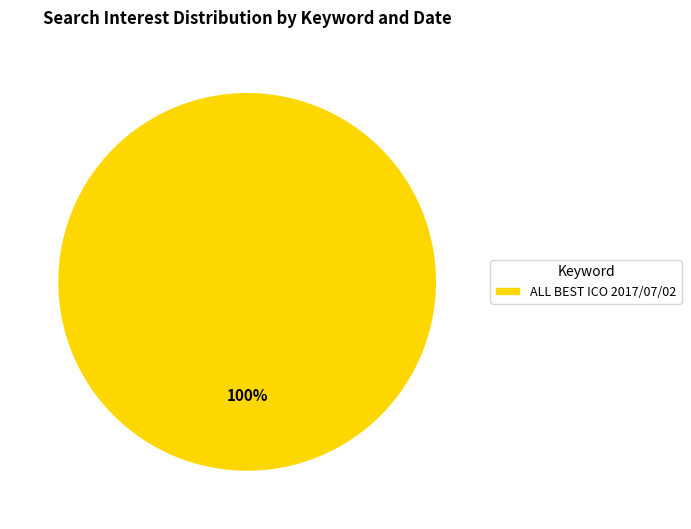

What is the majority slice?

ALL BEST ICO 2017/07/02